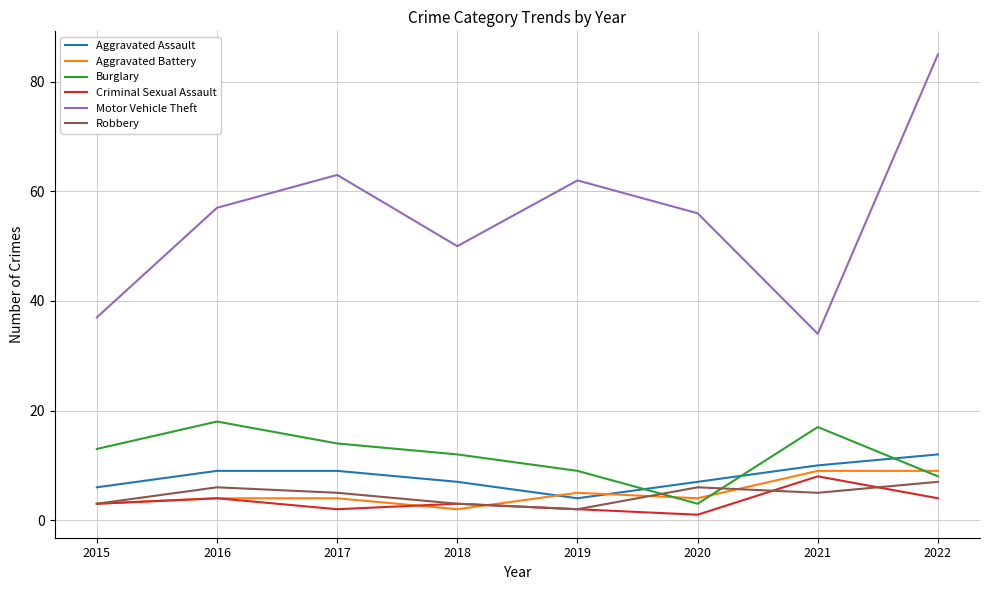

Which label corresponds to the largest value in the chart?

2022